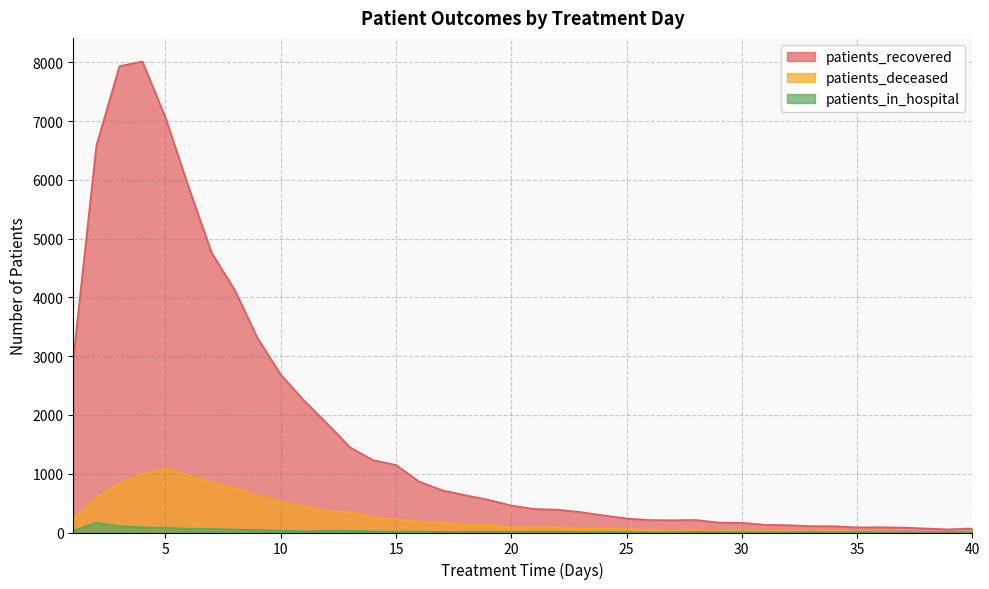

Where is the first local maximum for patients_recovered?

4